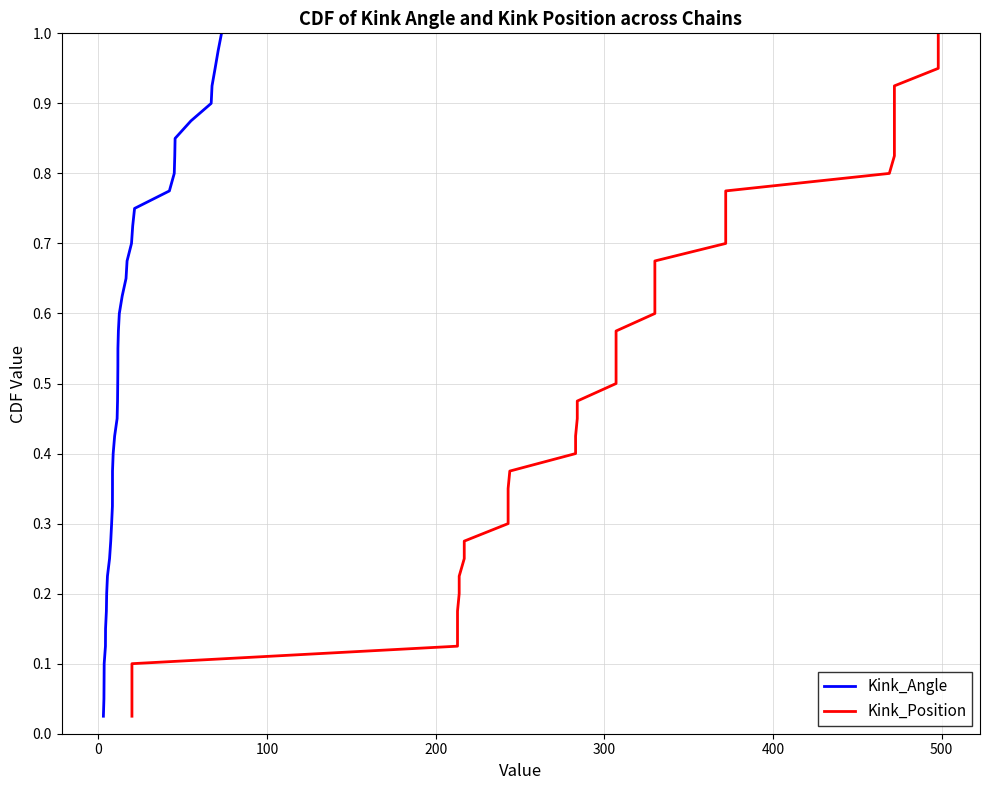

Is this an area chart (filled region under the line)?

No